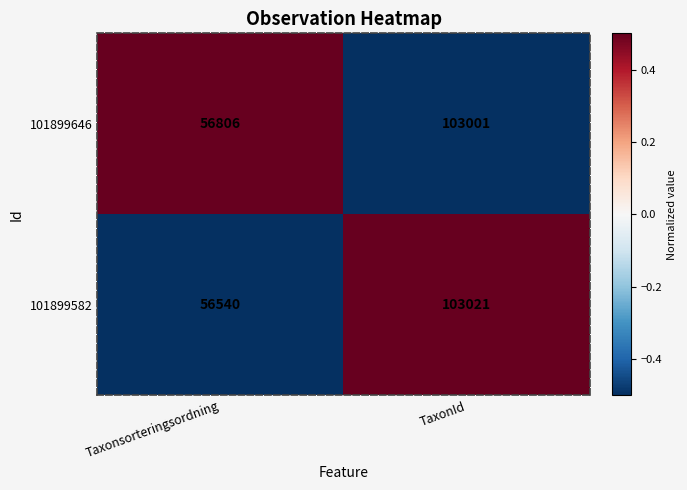

Reading left to right, extract all data points from this chart.

101899646: Taxonsorteringsordning=56806	TaxonId=103001
101899582: Taxonsorteringsordning=56540	TaxonId=103021